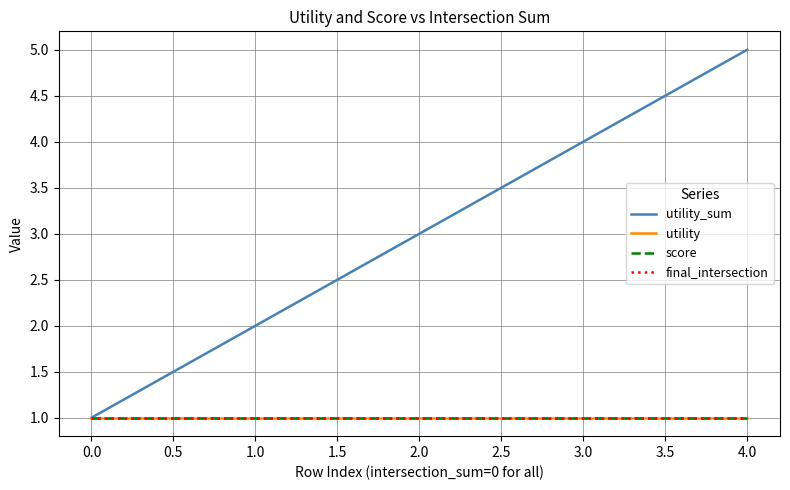

What is the minimum value for utility_sum?

1.0